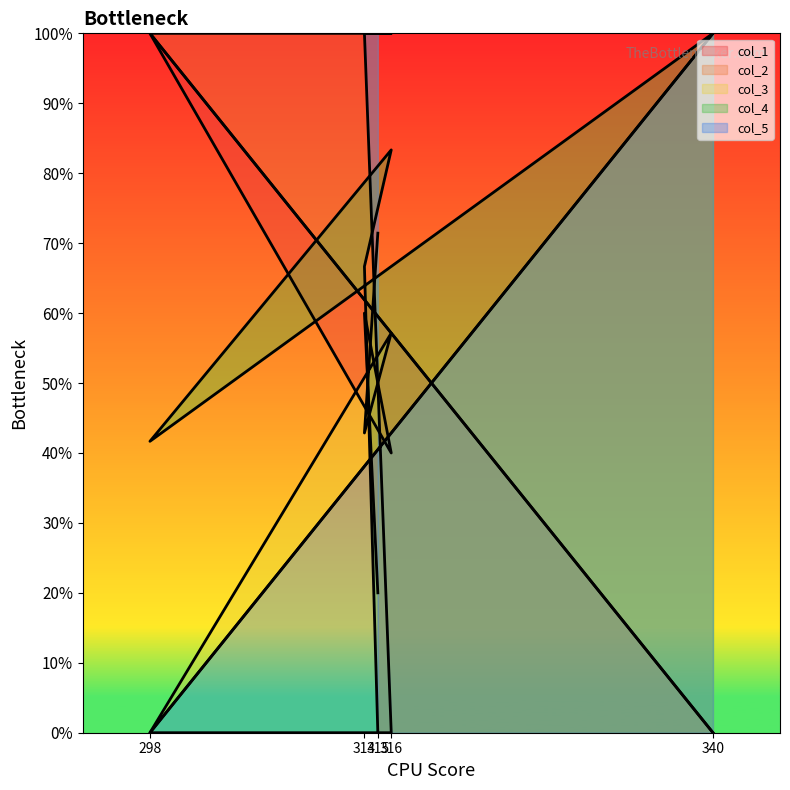

Which has a higher value, 298 or 315?

298